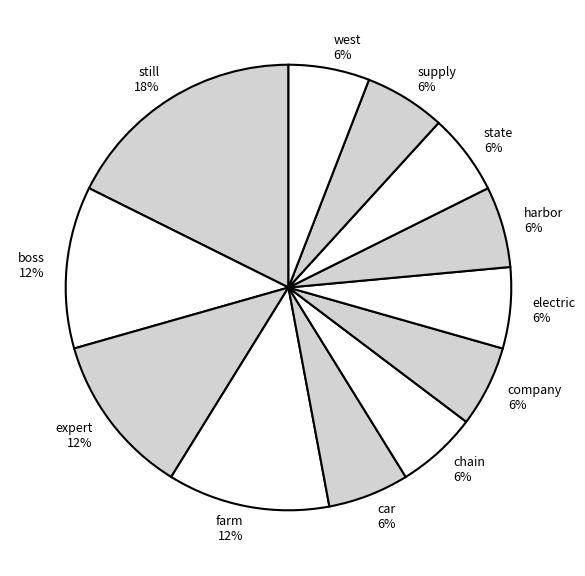

Approximately how many times larger is the value at supply compared to state?

1.0